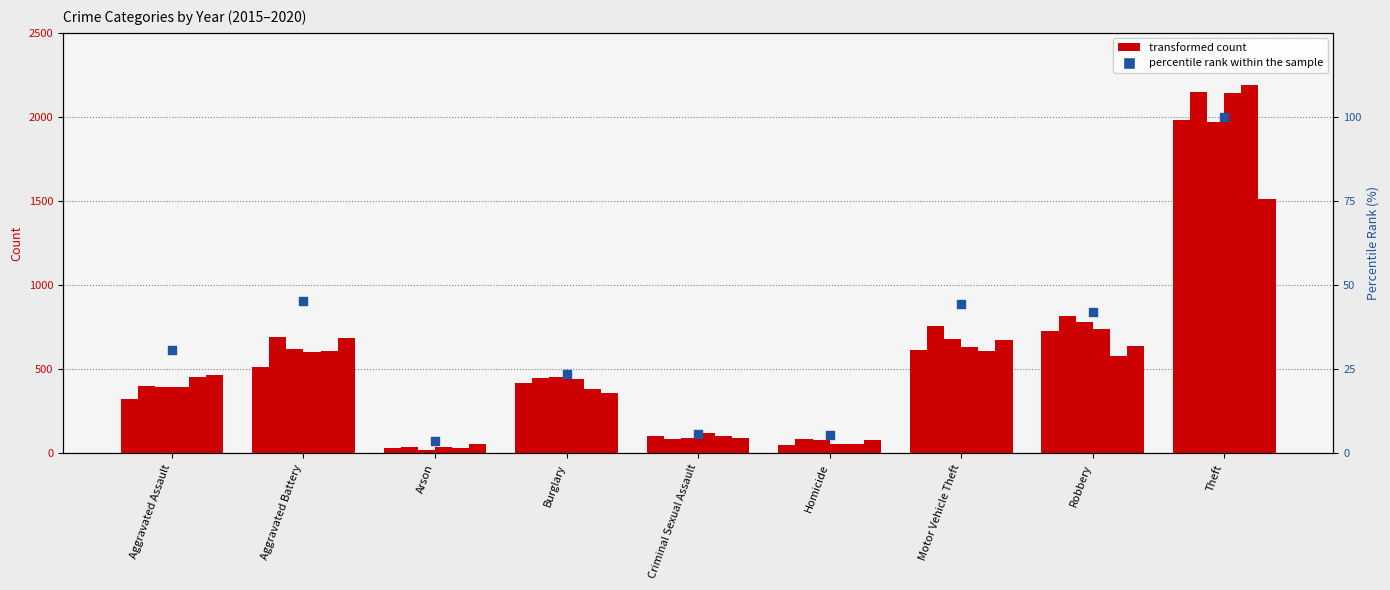

Which has a higher value, Burglary or Robbery?

Robbery